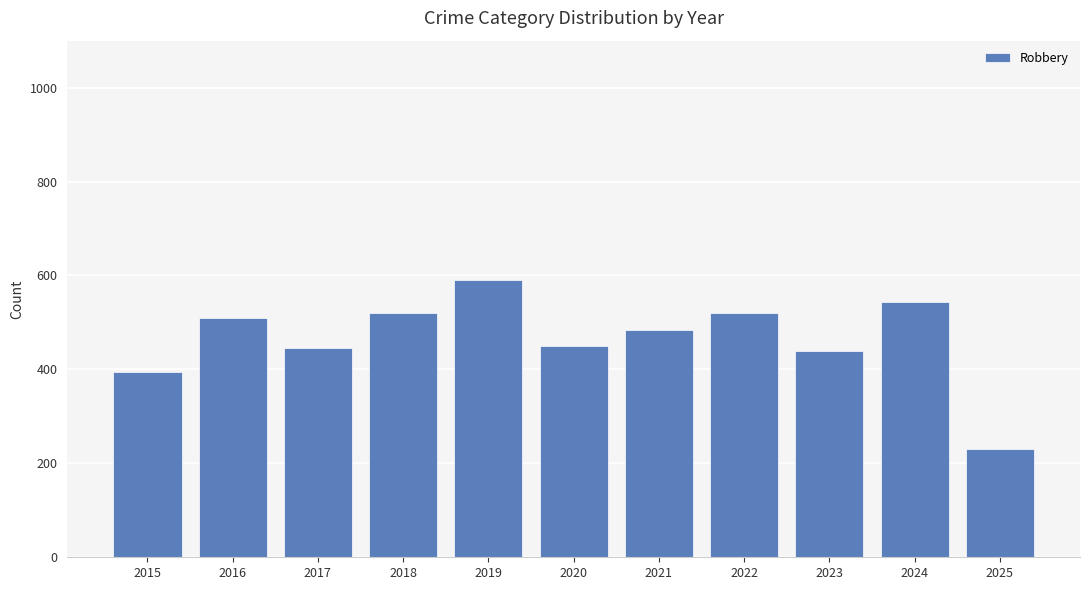

What is the difference between the maximum and minimum values?

361